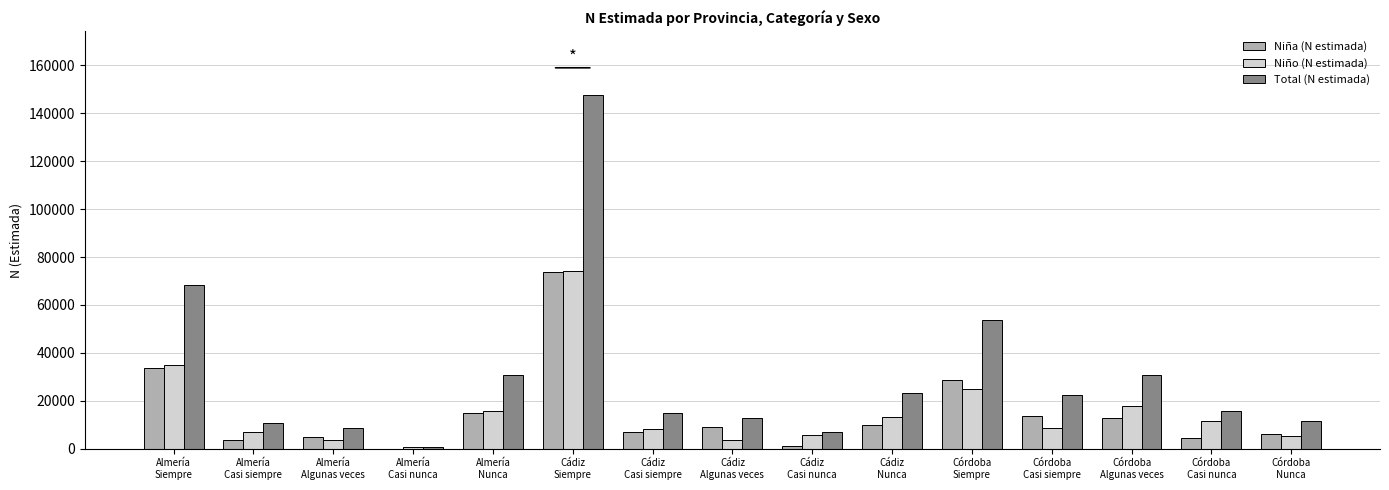

What is the sum of all Niña (N estimada) values?

223018